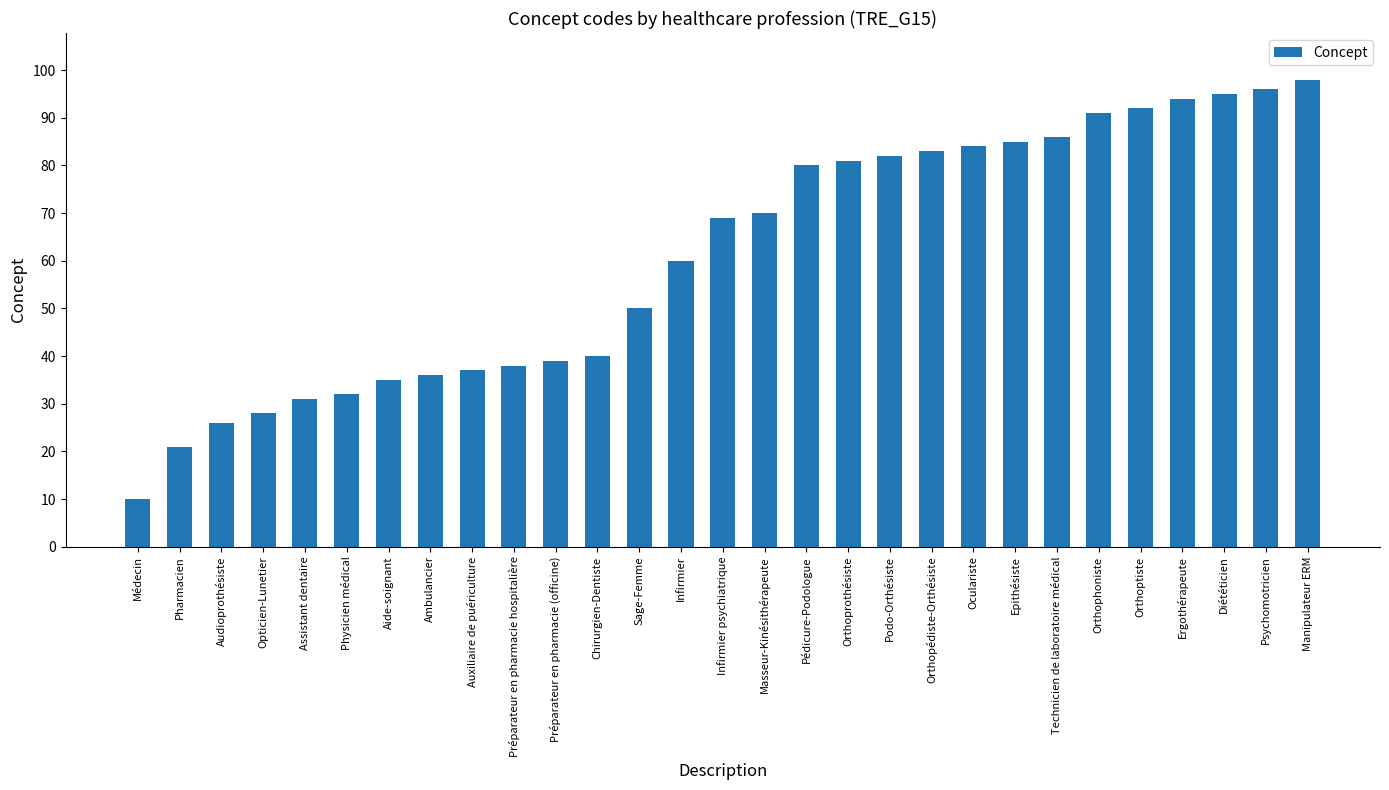

What is the smallest value displayed?

10